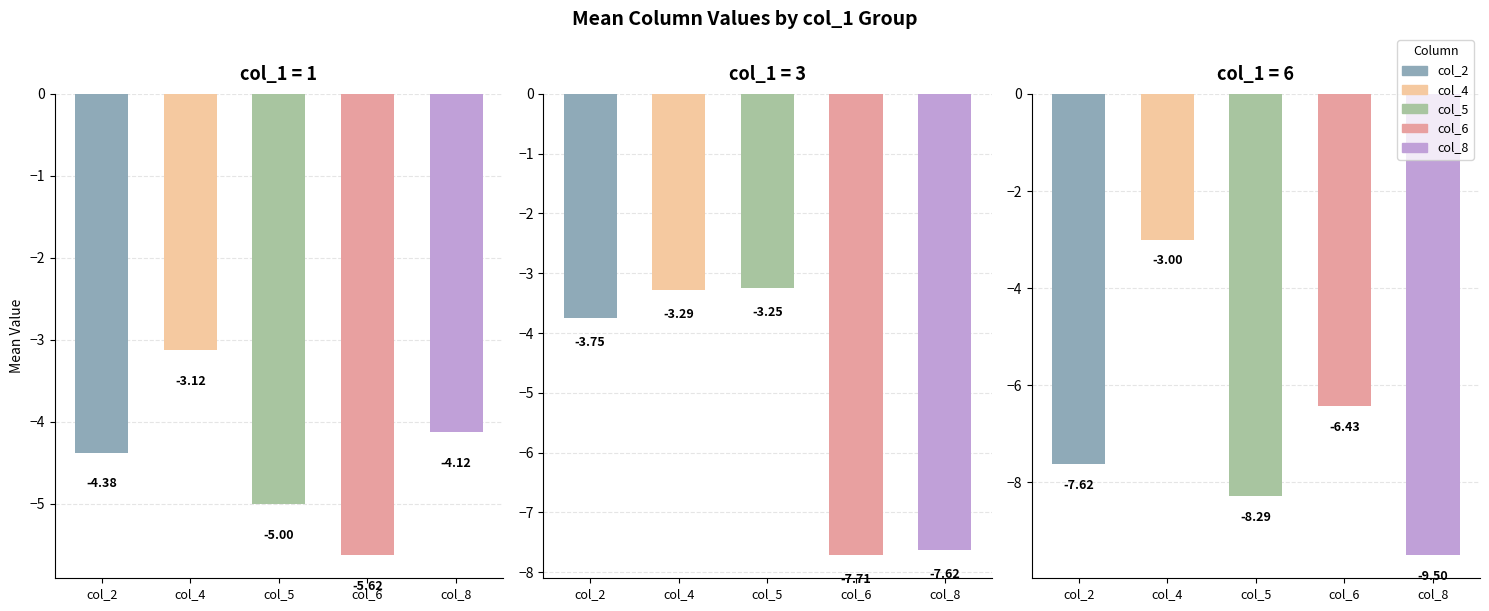

Which series has the widest spread of values?

col_8